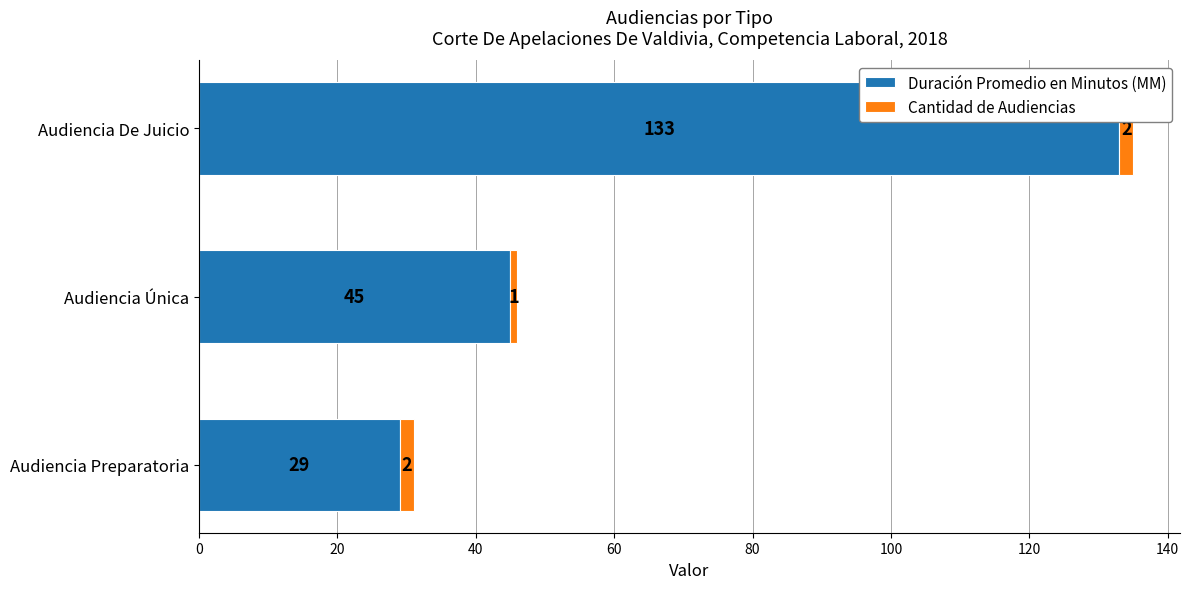

At which category is the sum across all series the highest?

Audiencia De Juicio